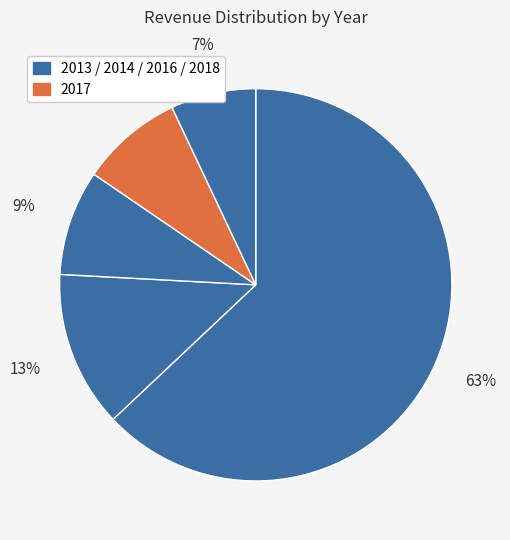

Which category has the biggest portion of the pie?

2013